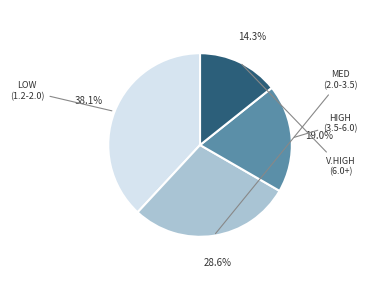

How many segments does this pie chart have?

4